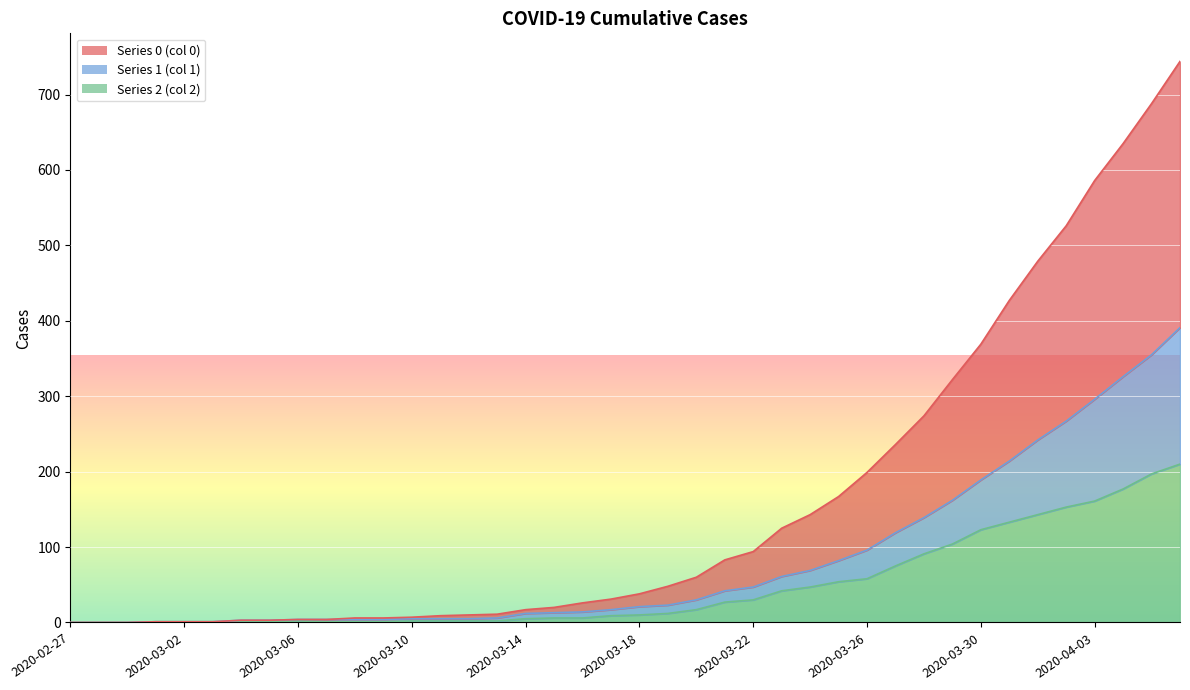

What is the average value of the 1 series?

82